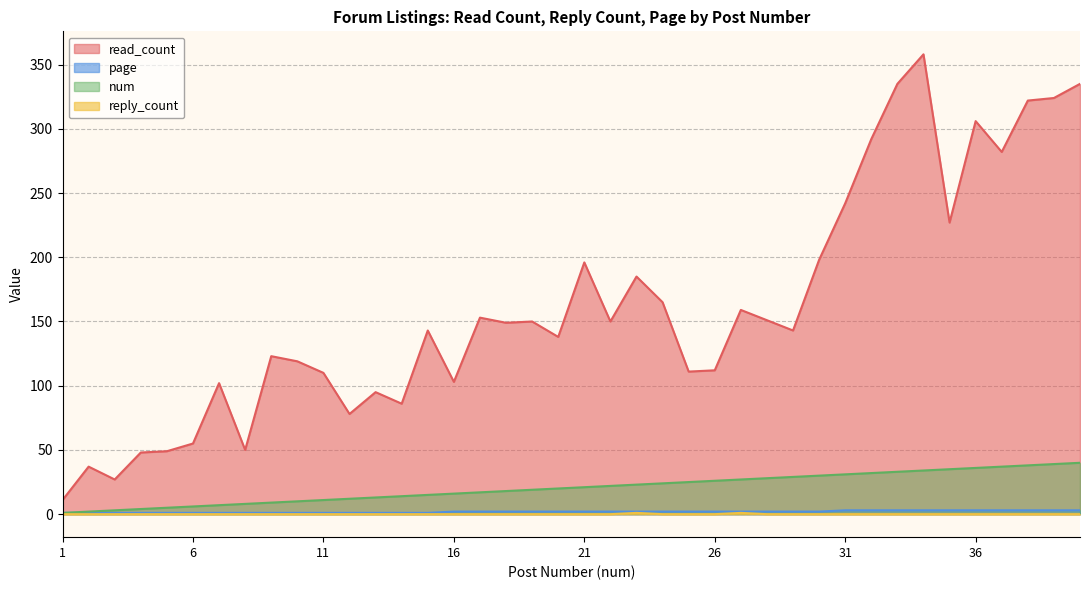

True or false: read_count has a value of 150 at 36.

False